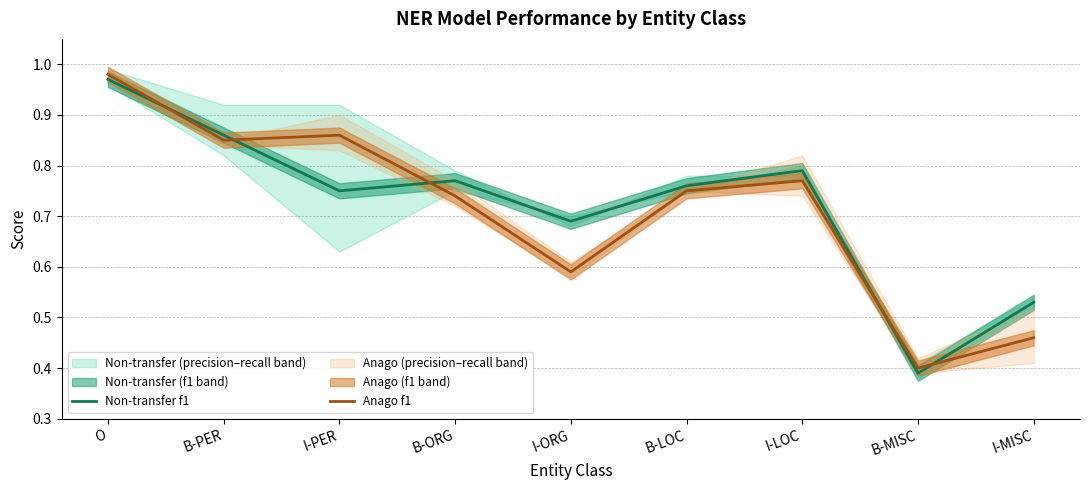

What is the label of the 9th point from the right?

O